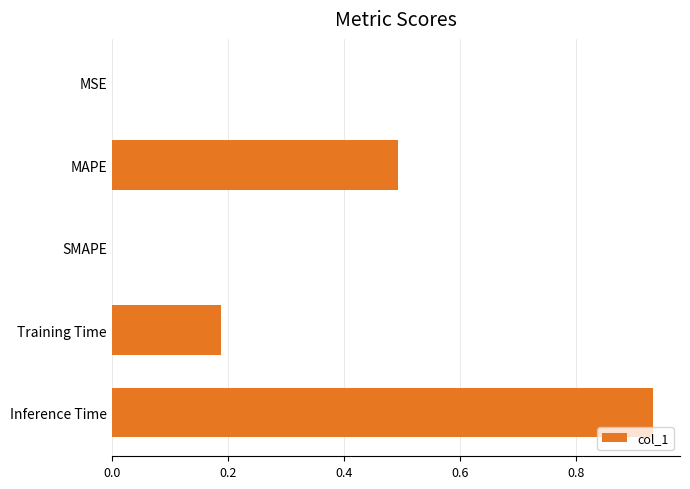

True or false: the data shows 0.1 at Training Time.

False